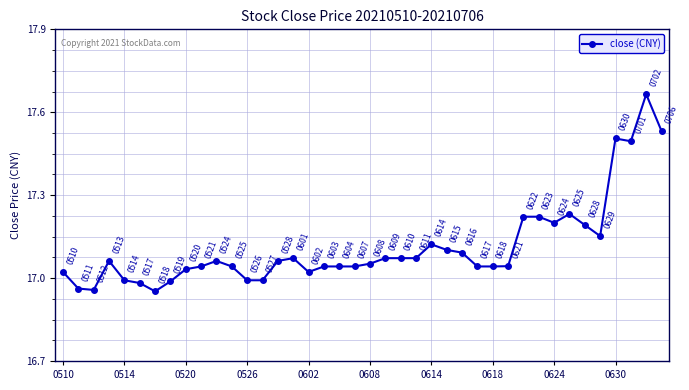

What is the value of the 9th point from the left?

17.0